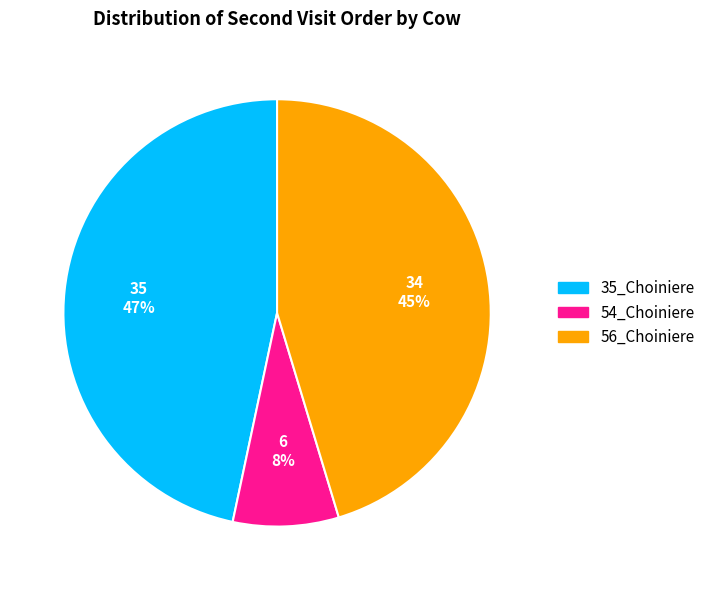

Is it true that 54_Choiniere is 8% of the pie?

True